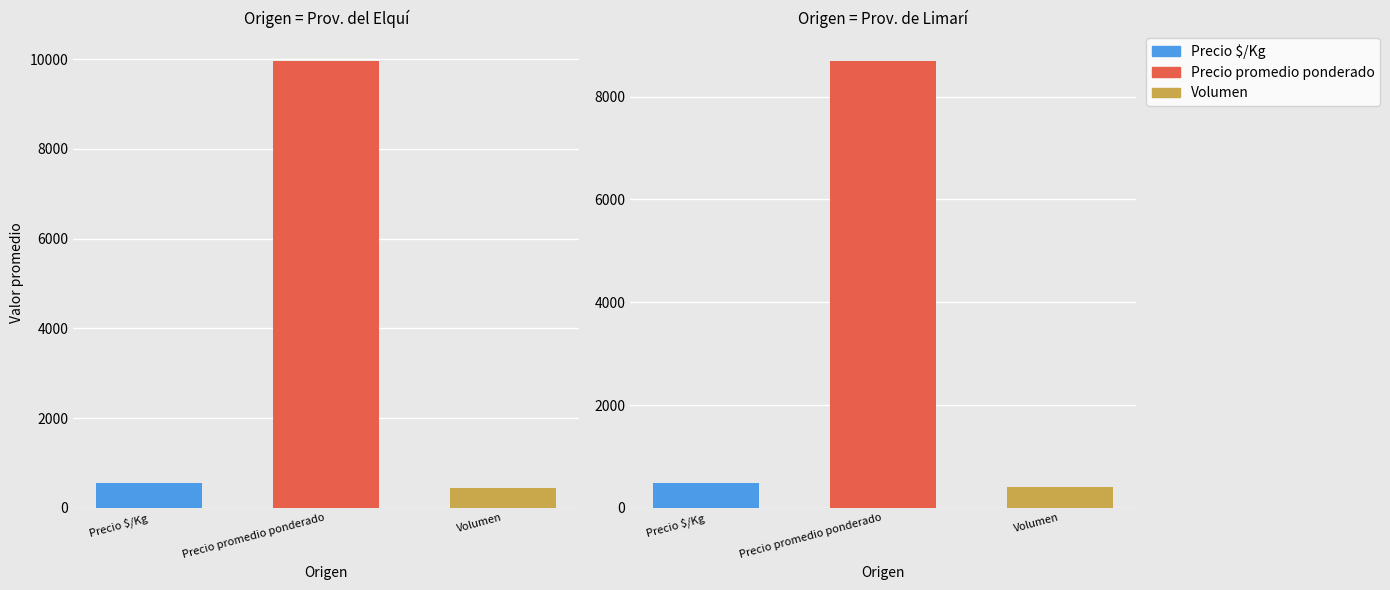

At which label is Precio $/Kg closest to 479?

Provincia de Limarí